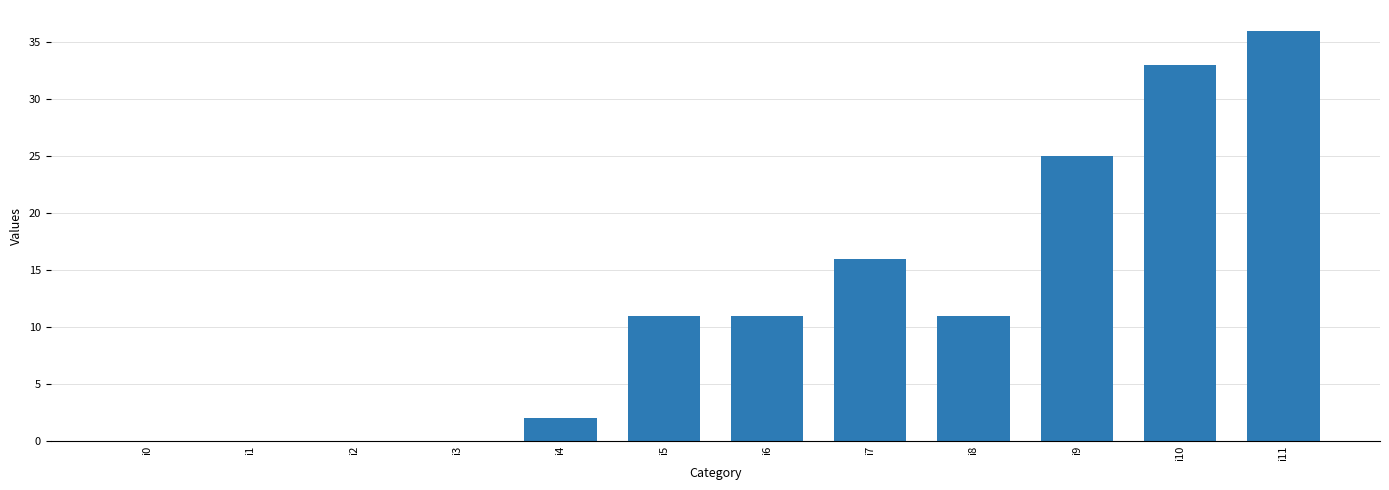

The value at i3 is 0. True or false?

True